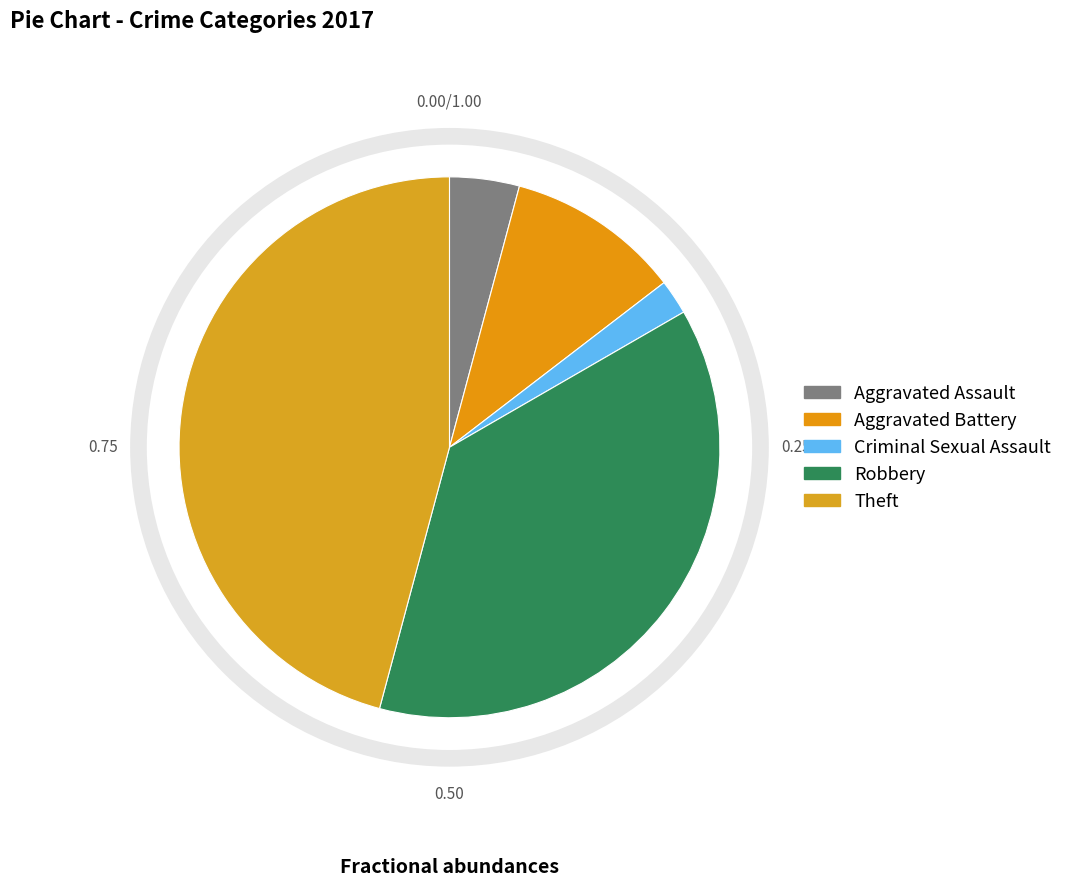

Rank the categories by value from highest to lowest.

Theft, Robbery, Aggravated Battery, Aggravated Assault, Criminal Sexual Assault